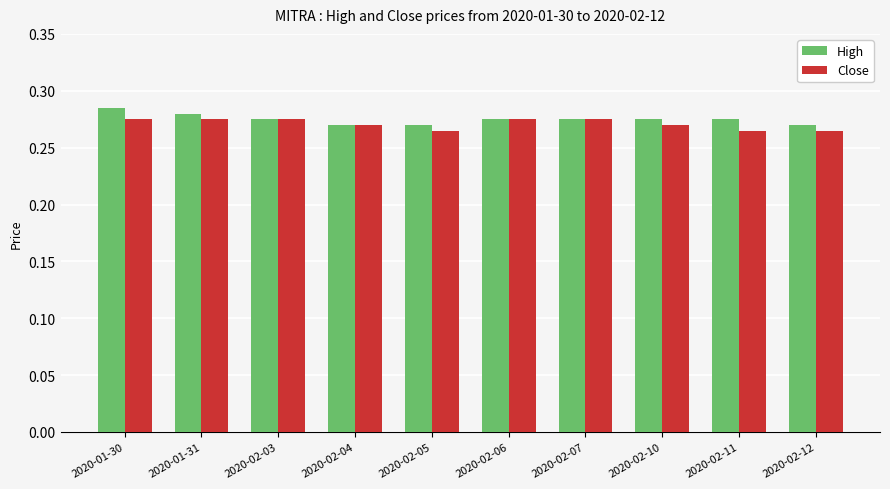

What is the total value across all series at 2020-02-10?

0.5